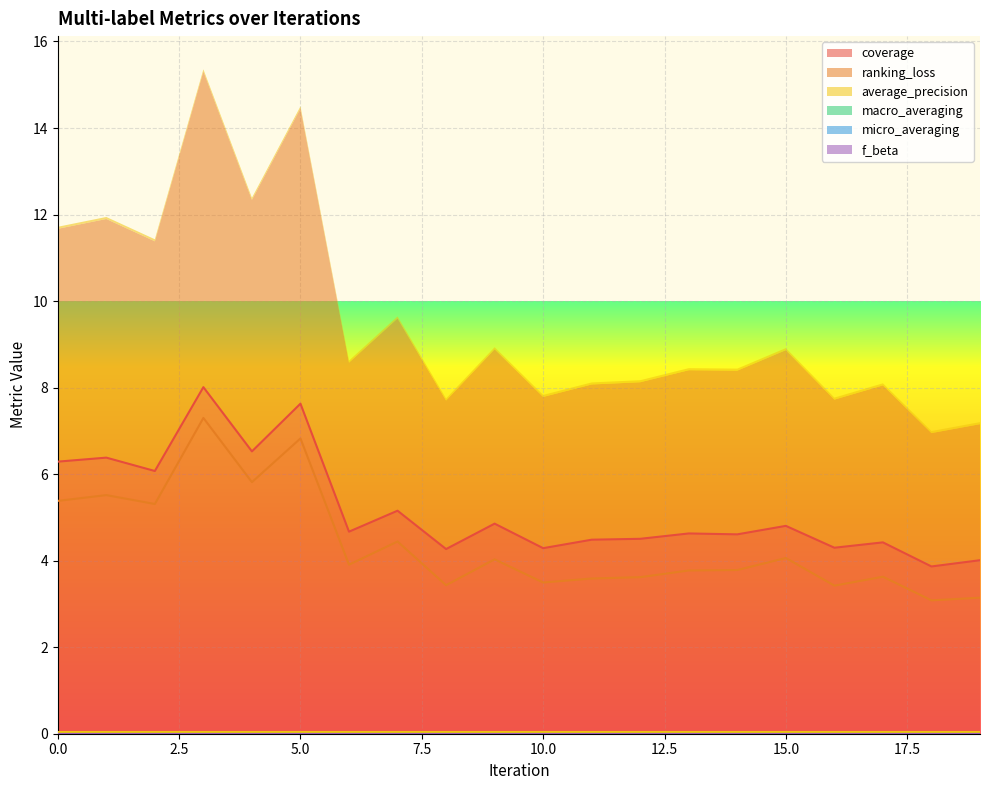

True or false: ranking_loss has more than 1 points higher than both neighbors.

True